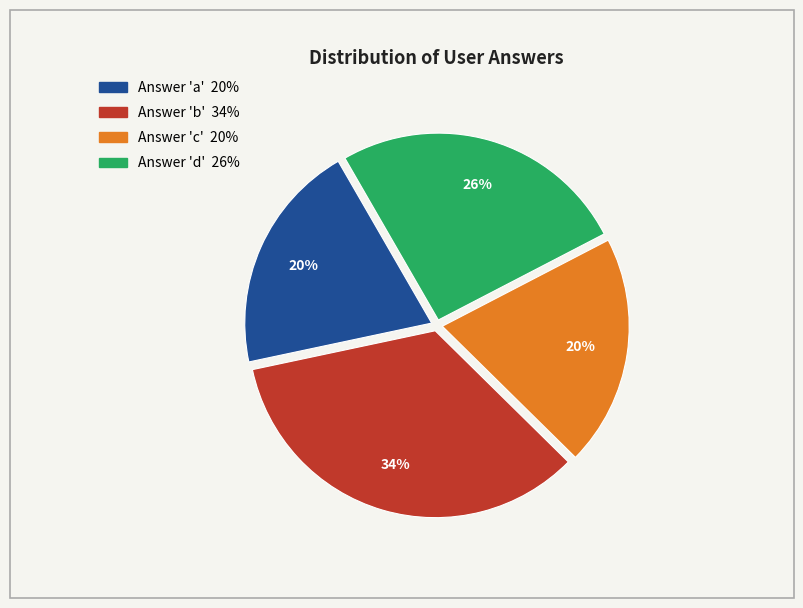

Is there any slice that represents more than half of the pie?

No